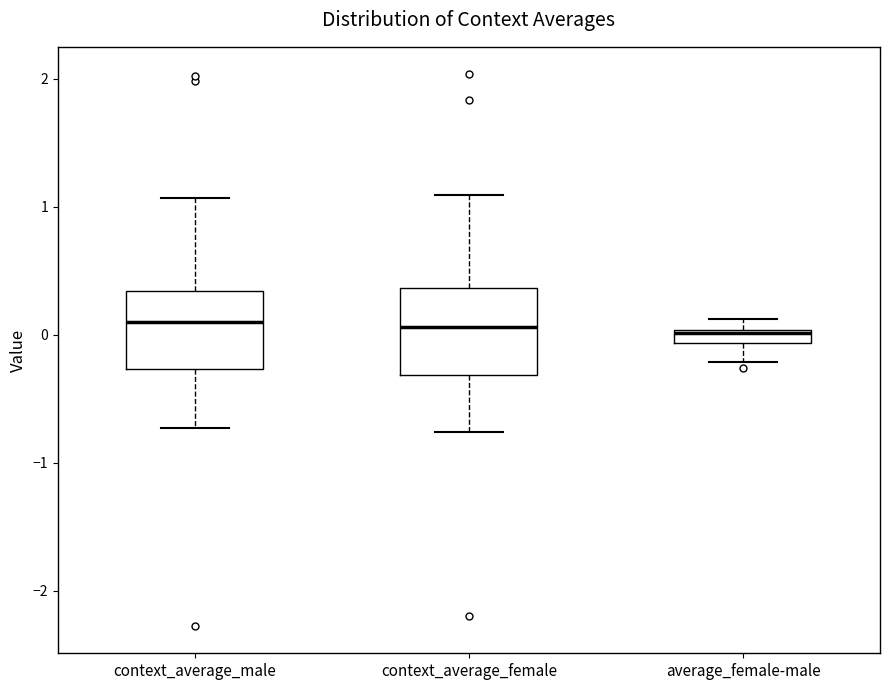

Where is the lower edge of the box for context_average_male on the y-axis? The values are not printed on the chart, so give them approximately, as read against the axis.

-0.3